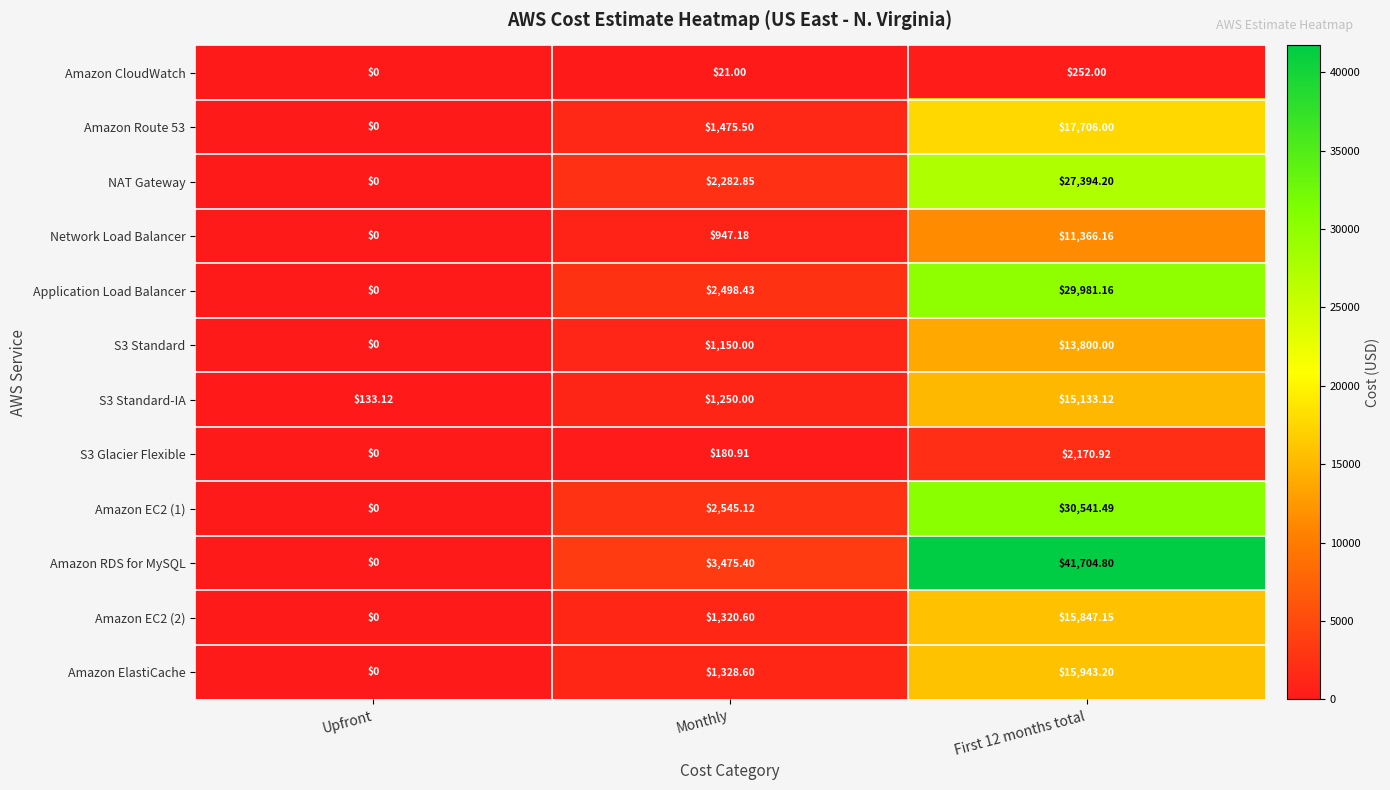

Between Upfront and Monthly, which series saw the biggest shift?

Amazon RDS for MySQL